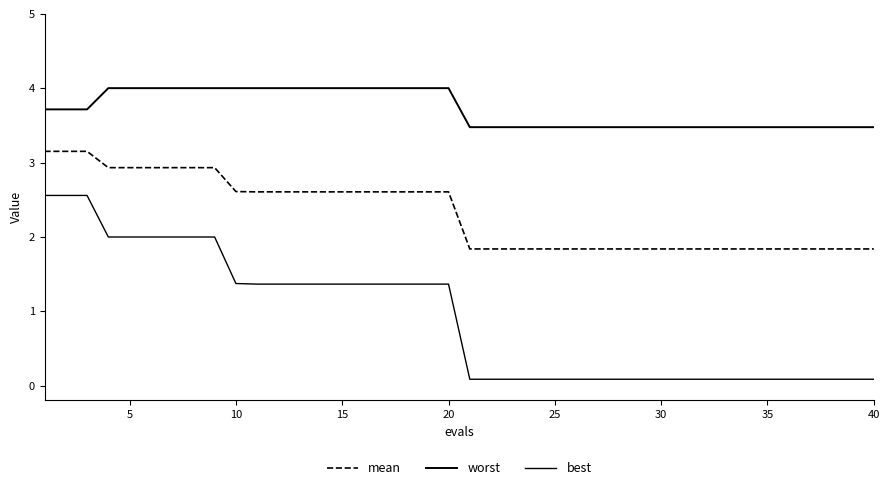

Does the chart display data point markers on the line(s)?

No